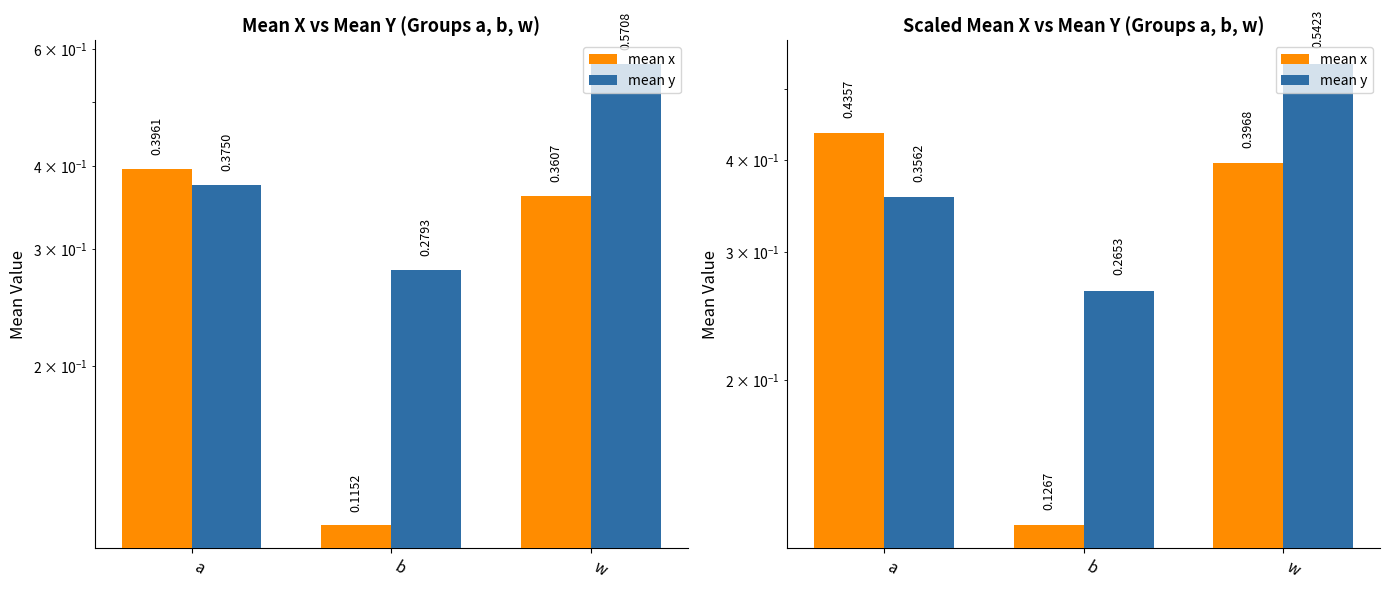

Are the bars horizontal?

No